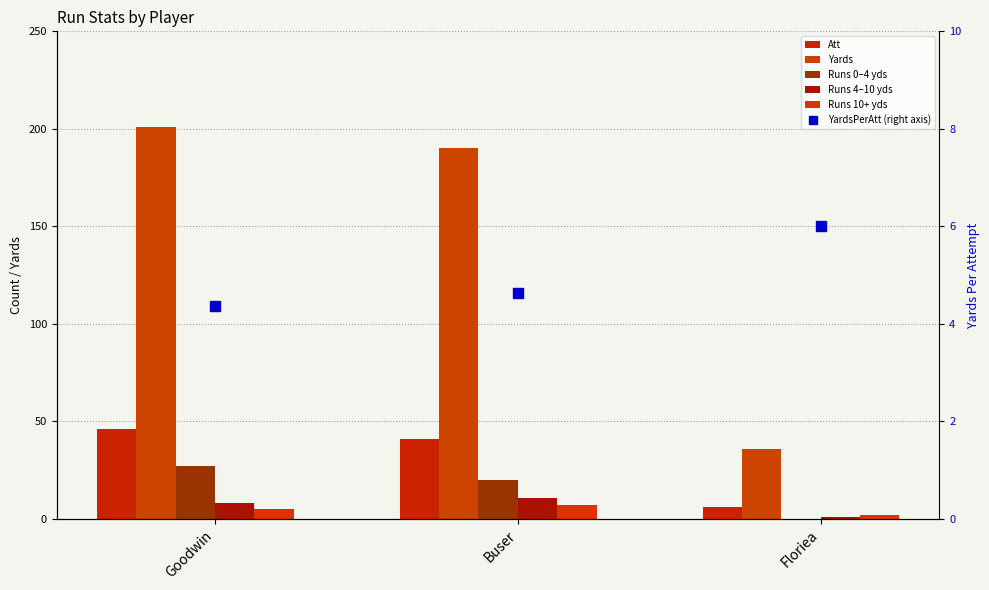

Is the value of Yards at Buser greater than the value of Runs 10+ yds at Floriea?

Yes